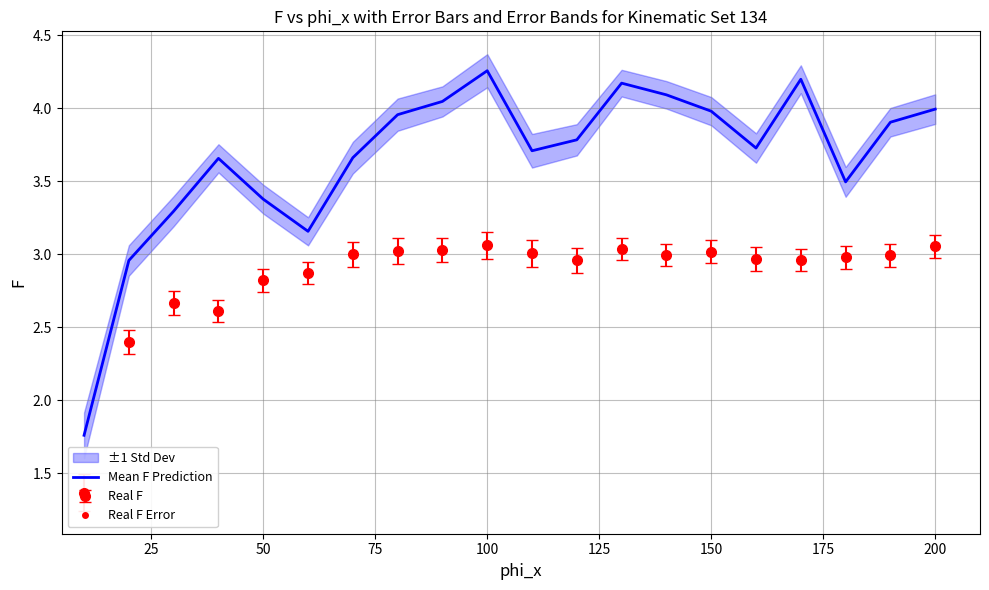

How many points are higher than both their immediate neighbors (excluding endpoints)?

4